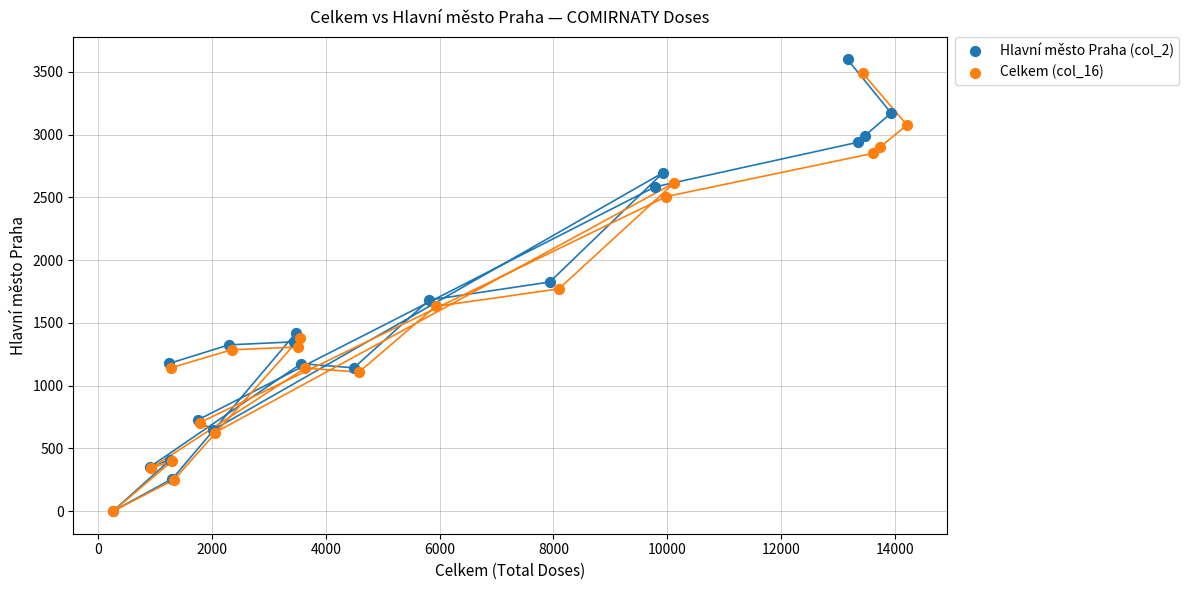

Which series contains the highest Y value?

Hlavní město Praha (col_2)